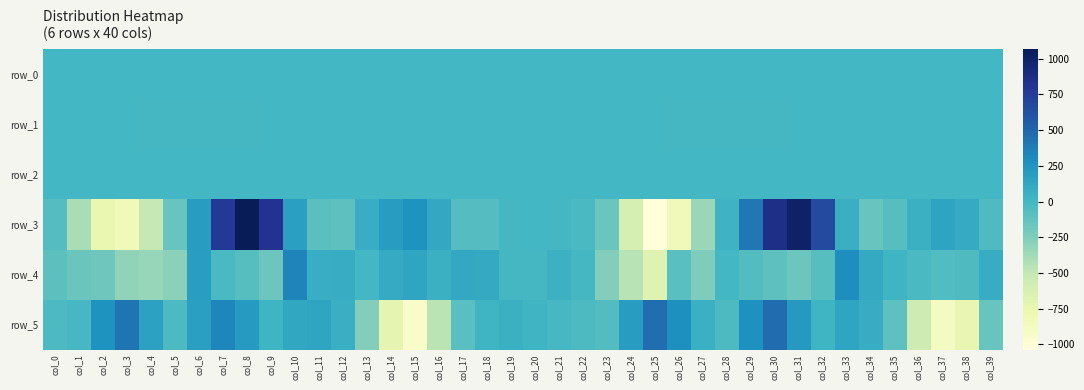

How many values in row_1 are above zero?

10